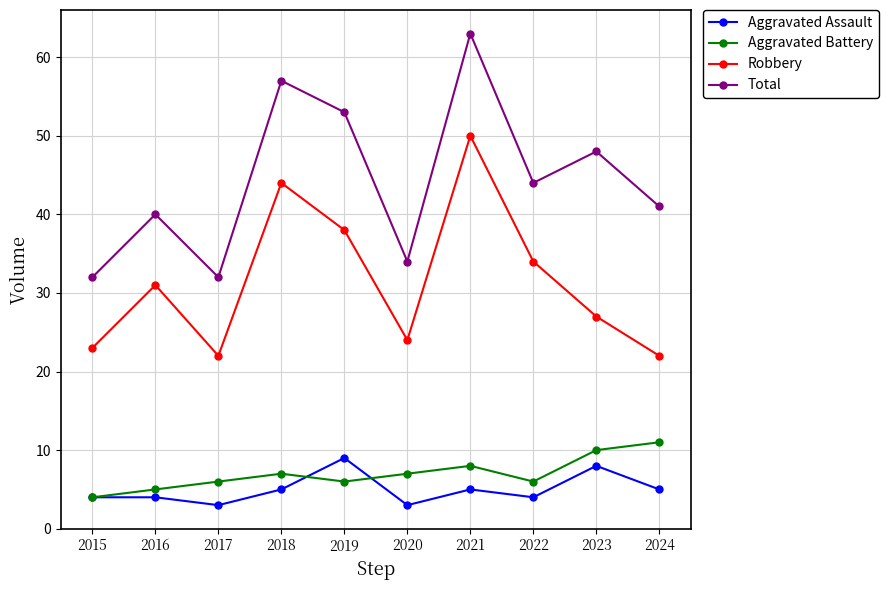

Which series has the largest total across all categories?

Total